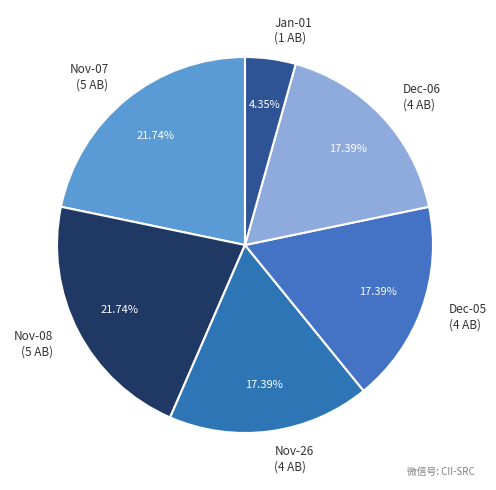

Is the sum of Nov-07 (5 AB) and Jan-01 (1 AB) greater than half?

No